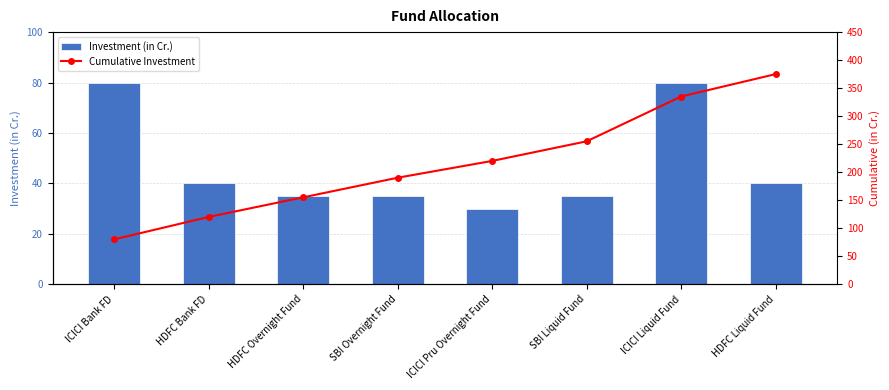

List the labels in order of Cumulative Investment value, smallest first.

ICICI Bank FD, HDFC Bank FD, HDFC Overnight Fund, SBI Overnight Fund, ICICI Pru Overnight Fund, SBI Liquid Fund, ICICI Liquid Fund, HDFC Liquid Fund